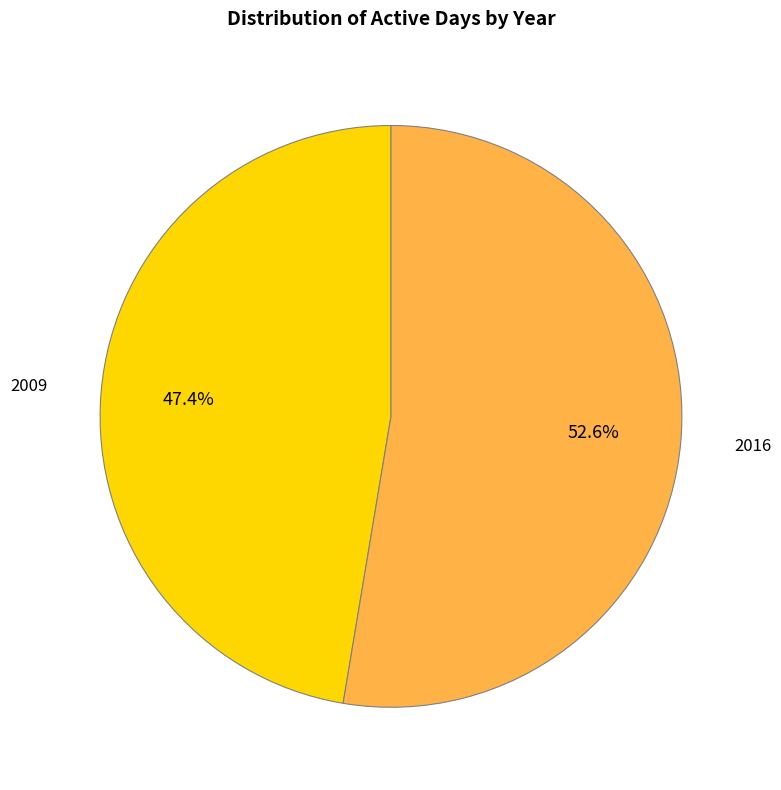

Does any single category account for the majority?

Yes